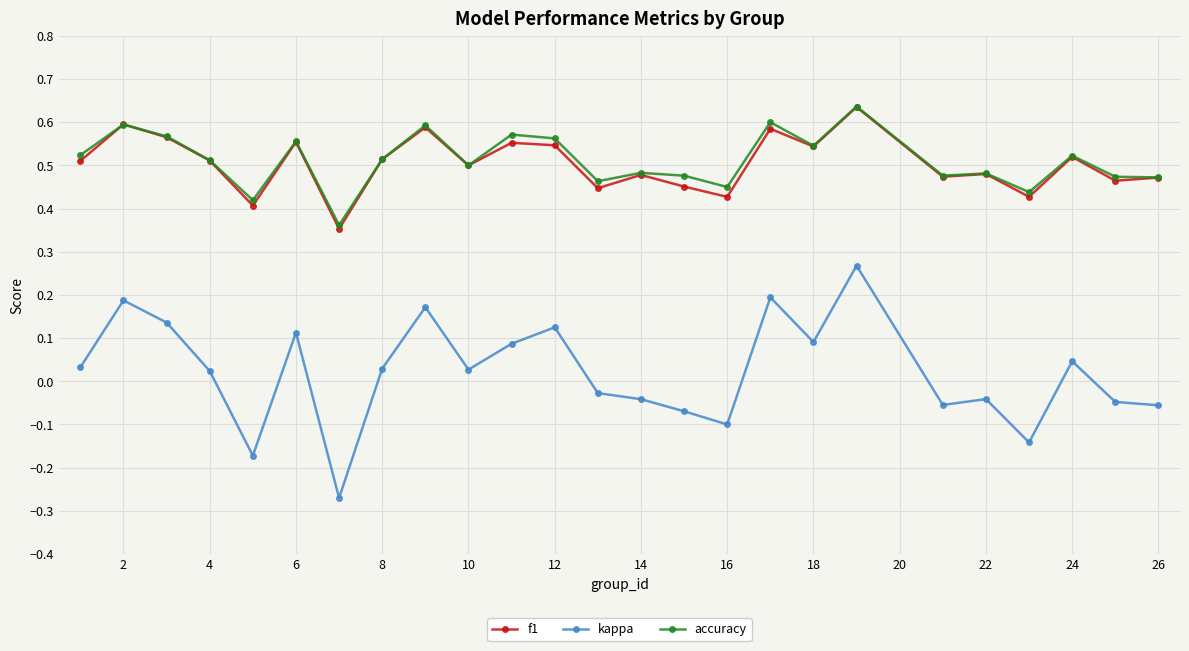

Count the accuracy values in the range 0 to 1.

25